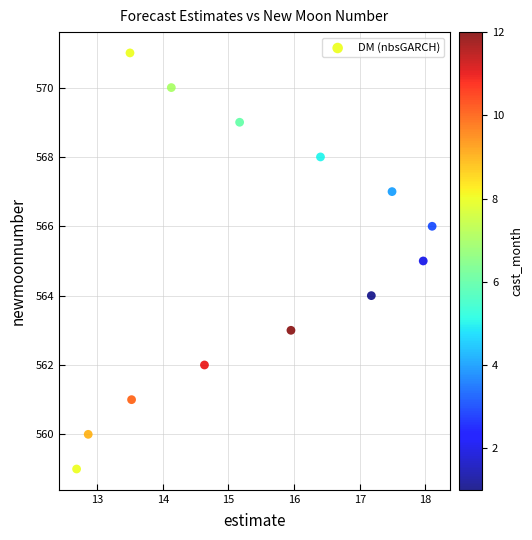

What is the range of Y values (max minus min)?

12